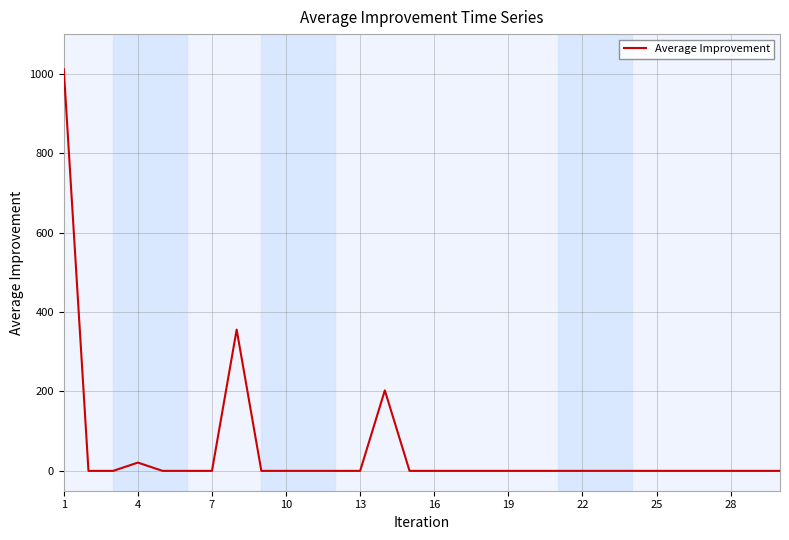

What is the difference between the maximum and minimum values?

1011.7